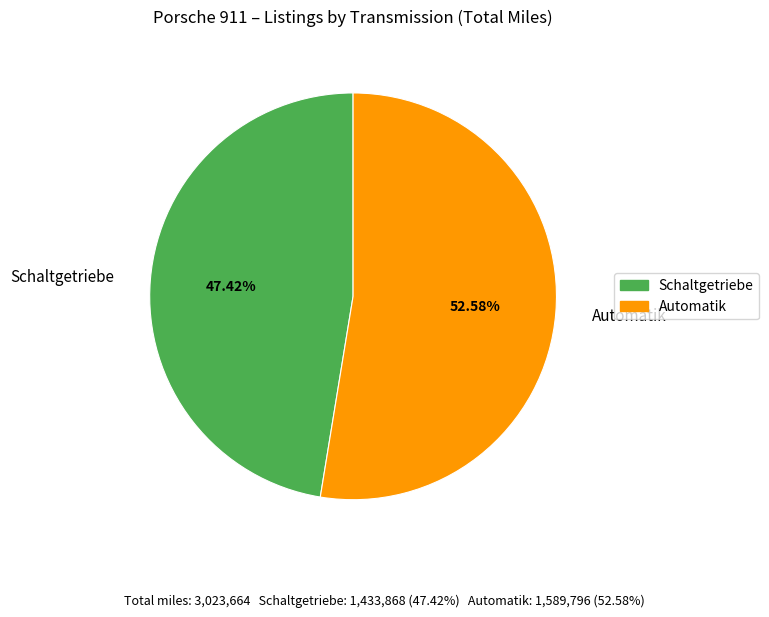

Between Schaltgetriebe and Automatik, which is larger?

Automatik